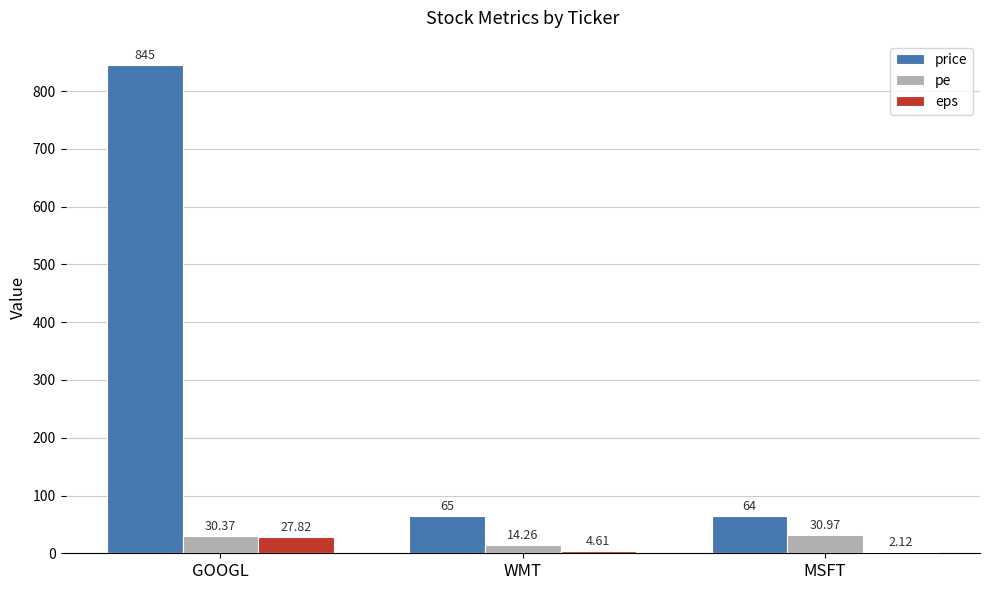

What is the sum of the price values at WMT and MSFT?

129.0